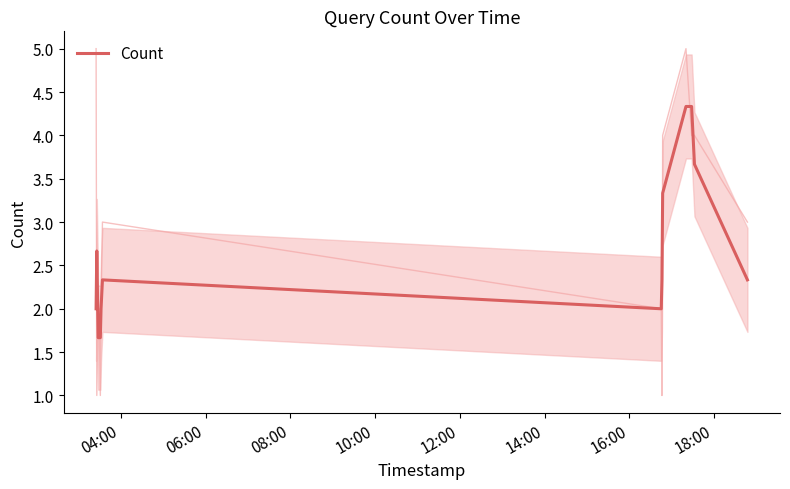

Count the number of values greater than 2.

8